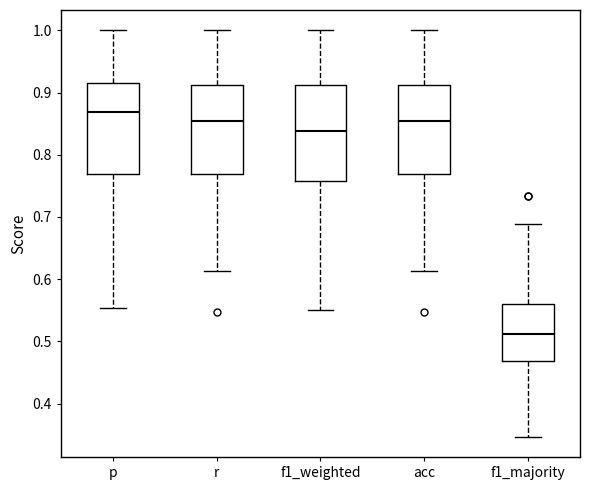

Reading left to right, transcribe this box plot: for each box, give where its median line is, the range the box spans, and where its two whiskers end, as read against the y-axis. The values are not printed on the chart, so give them approximately, as read against the axis.

p: median 0.87, box 0.77 to 0.92, whiskers 0.55 to 1.00
r: median 0.85, box 0.77 to 0.91, whiskers 0.61 to 1.00
f1_weighted: median 0.84, box 0.76 to 0.91, whiskers 0.55 to 1.00
acc: median 0.85, box 0.77 to 0.91, whiskers 0.61 to 1.00
f1_majority: median 0.51, box 0.47 to 0.56, whiskers 0.35 to 0.69